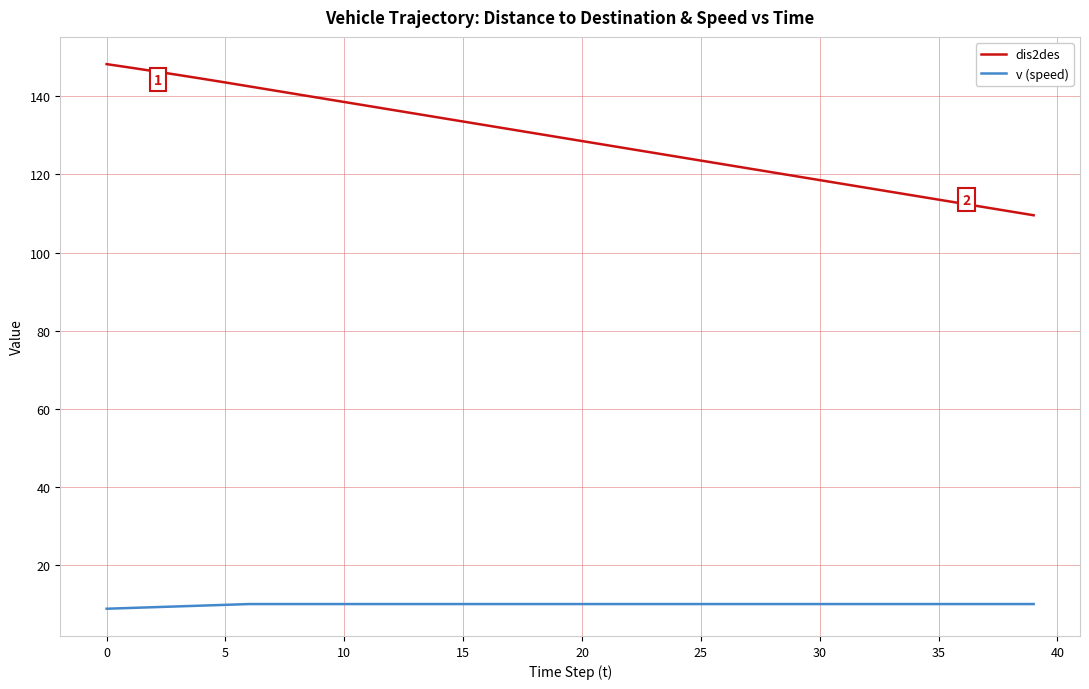

Rank the series by their maximum value, from highest to lowest.

dis2des, v (speed)